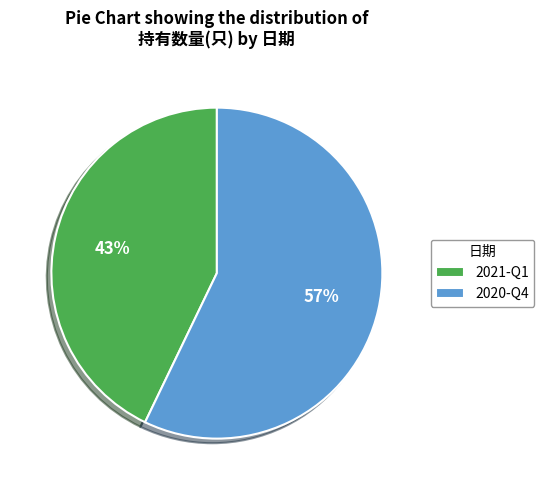

Rank the categories by value from highest to lowest.

2020-Q4, 2021-Q1